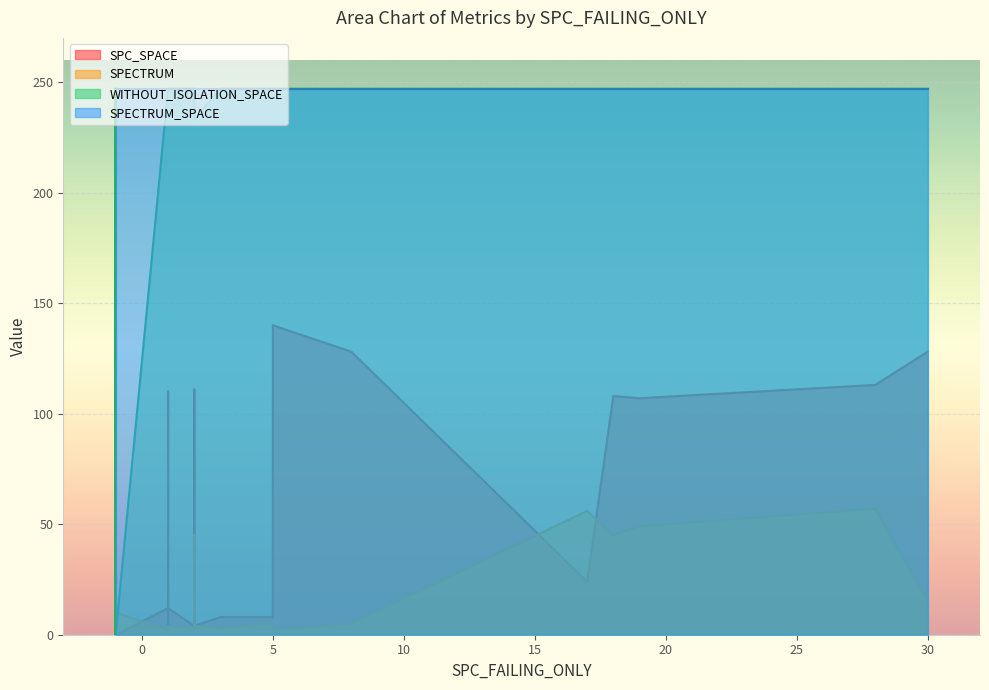

At which label does SPC_SPACE first exceed 7?

28